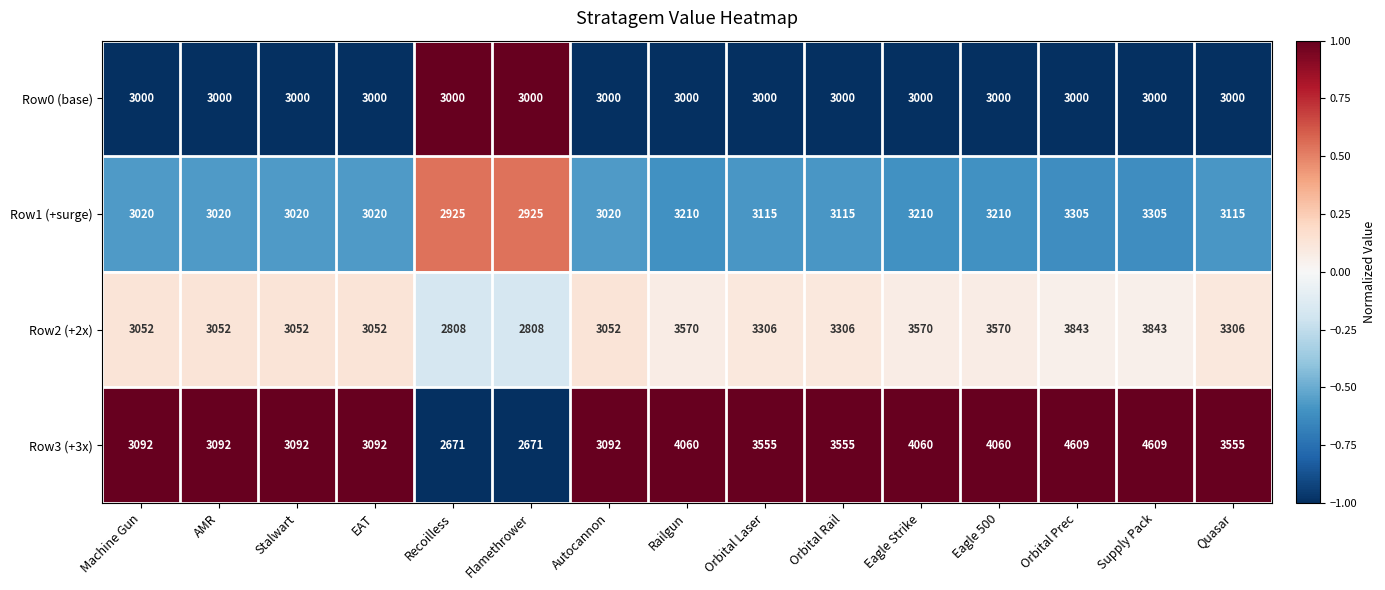

What is the maximum value shown in the chart?

4609